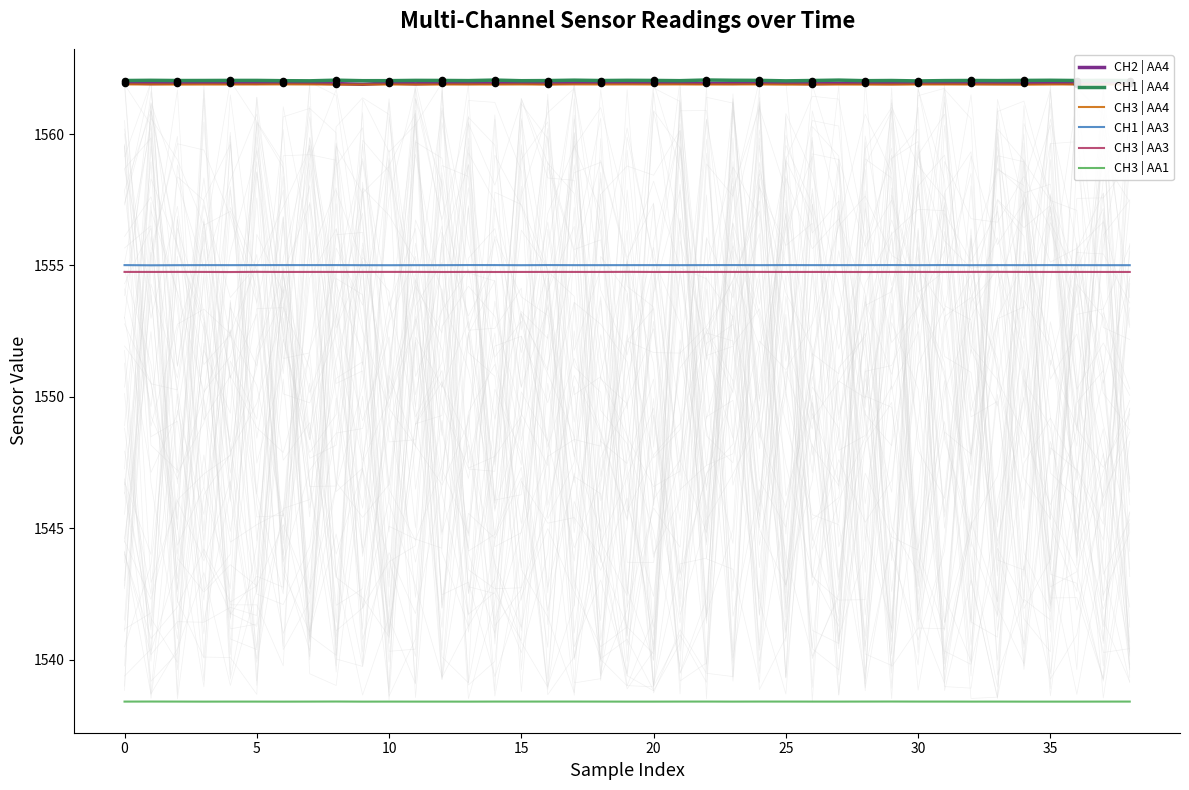

What is the total value across all series at 16?

9334.0